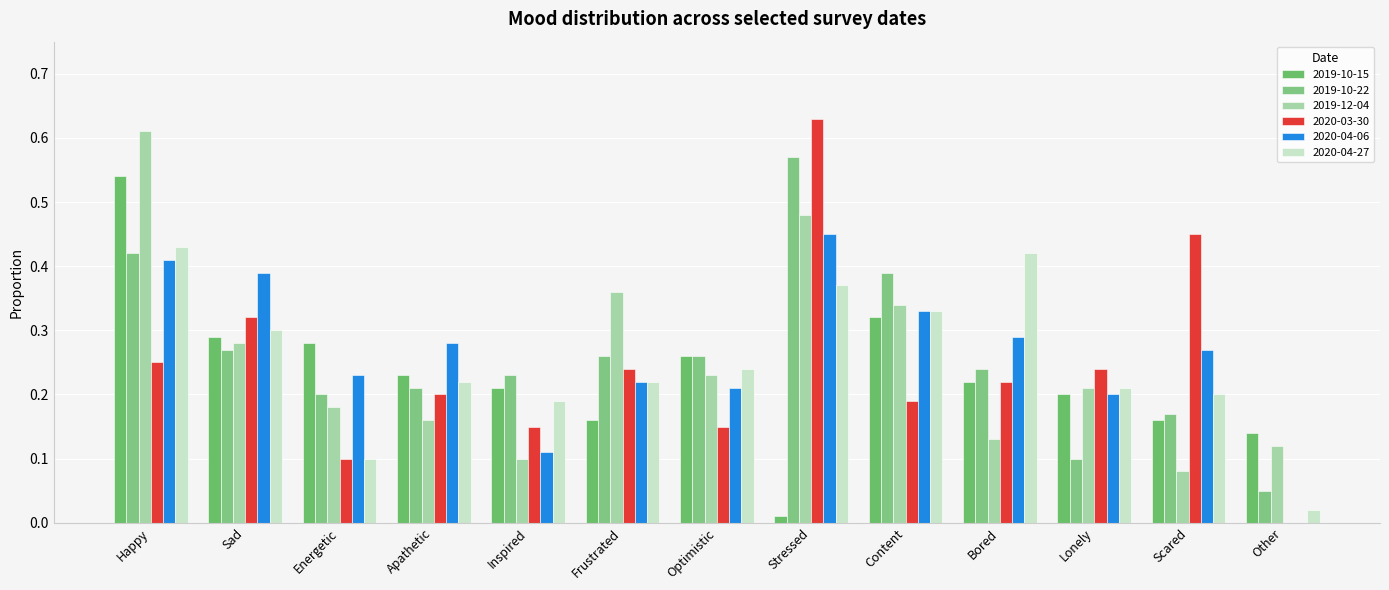

Which label corresponds to the smallest value in the chart?

Other